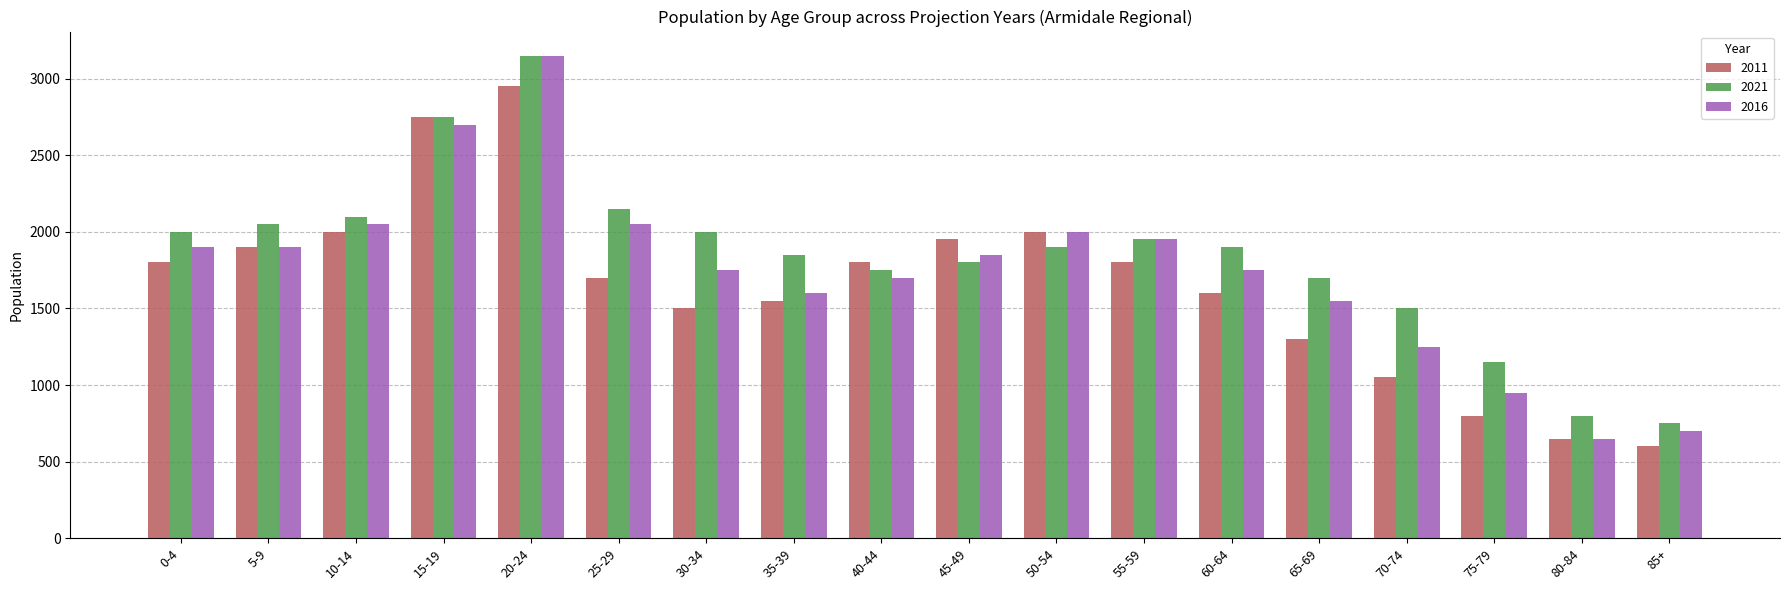

What is the average value of the 2011 series?

1650